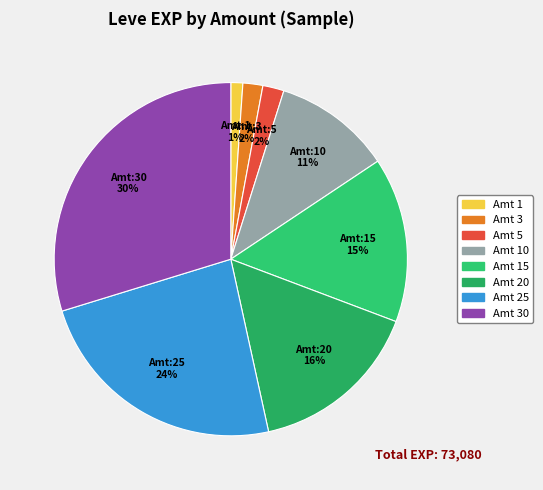

How many segments does this pie chart have?

8